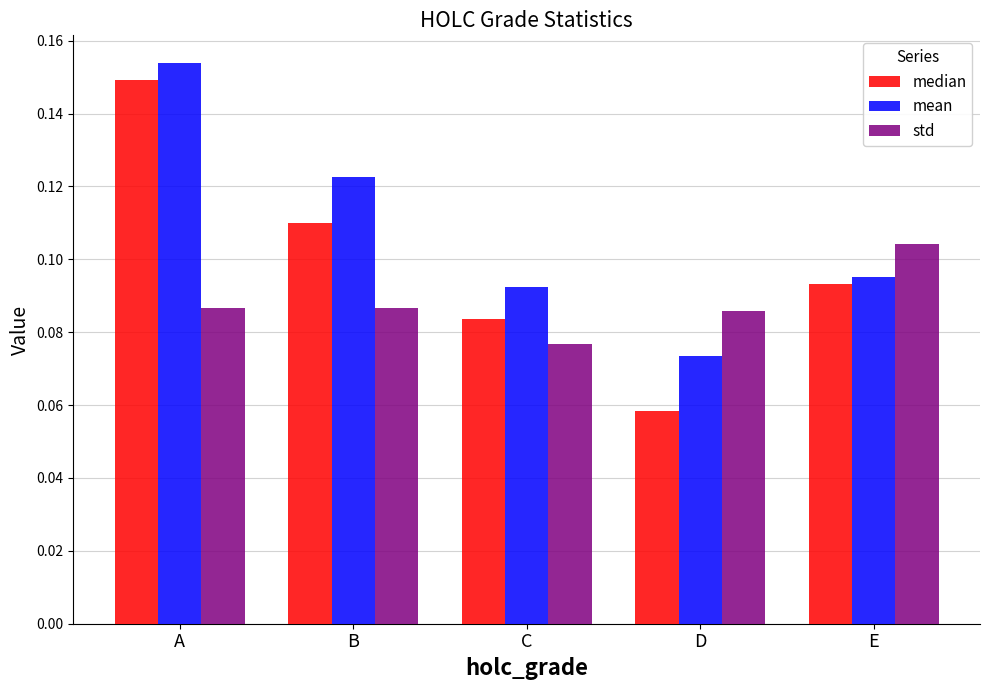

Is it true that mean equals 0.0 at D?

False